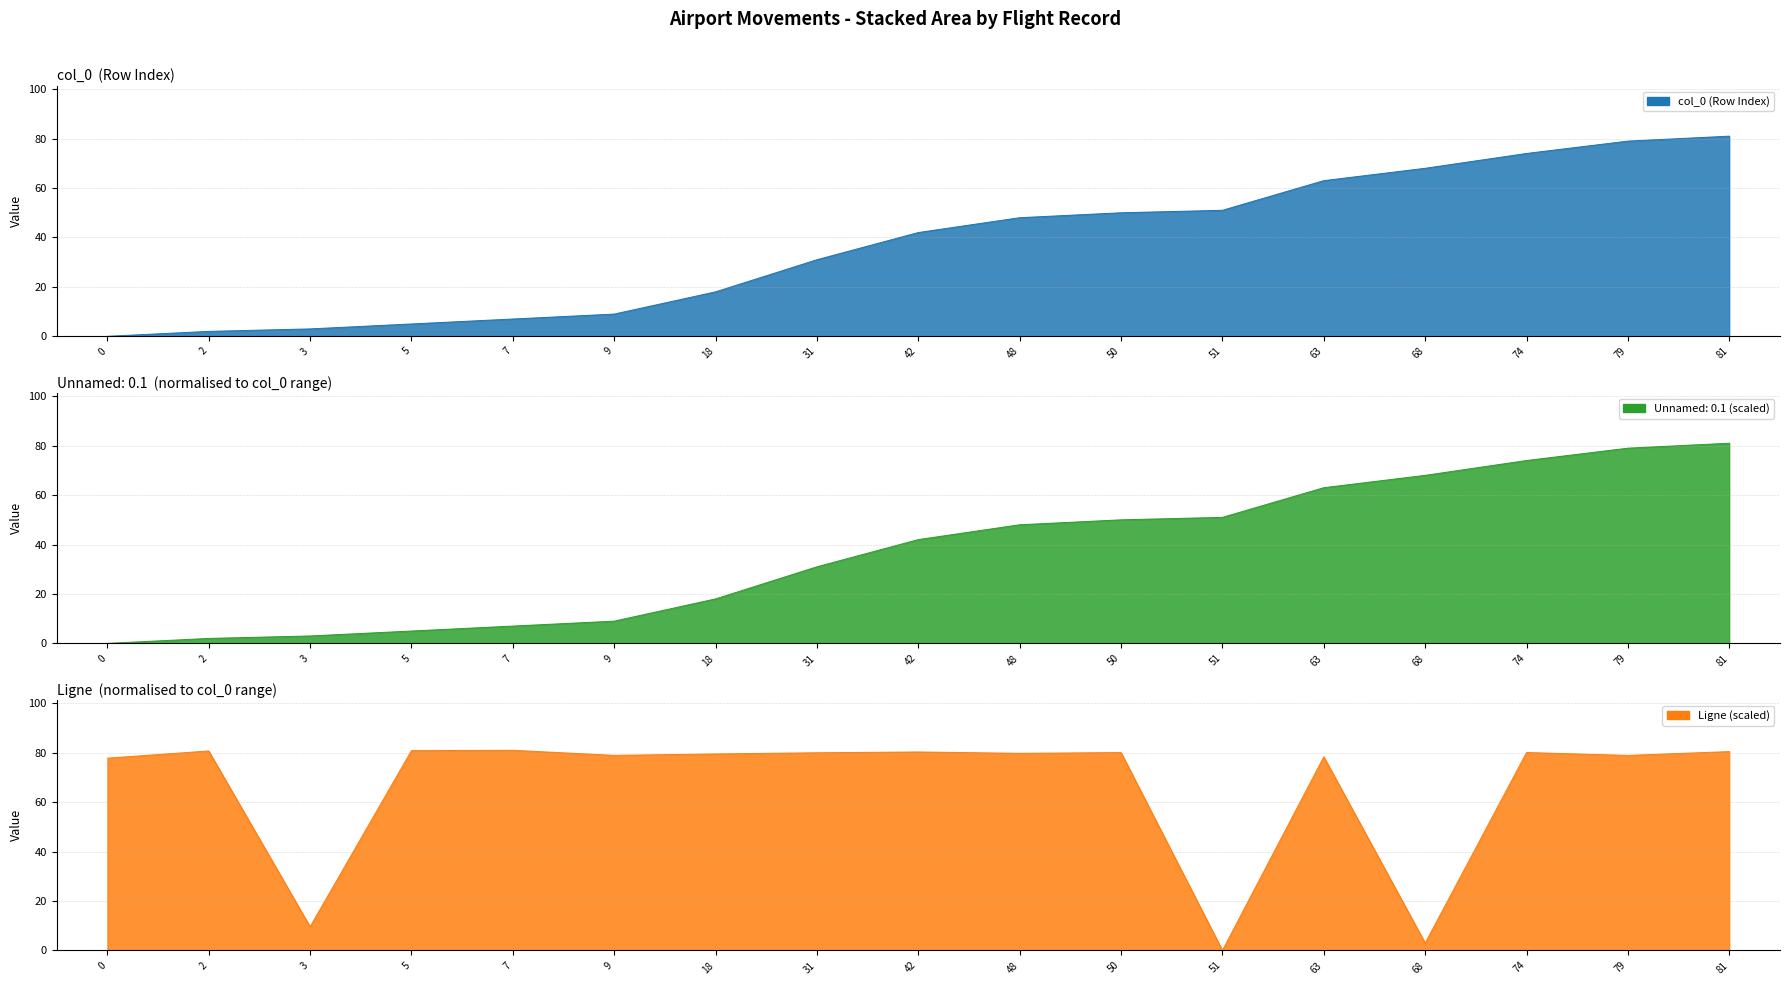

True or false: Unnamed: 0 has more than 1 points higher than both neighbors.

False